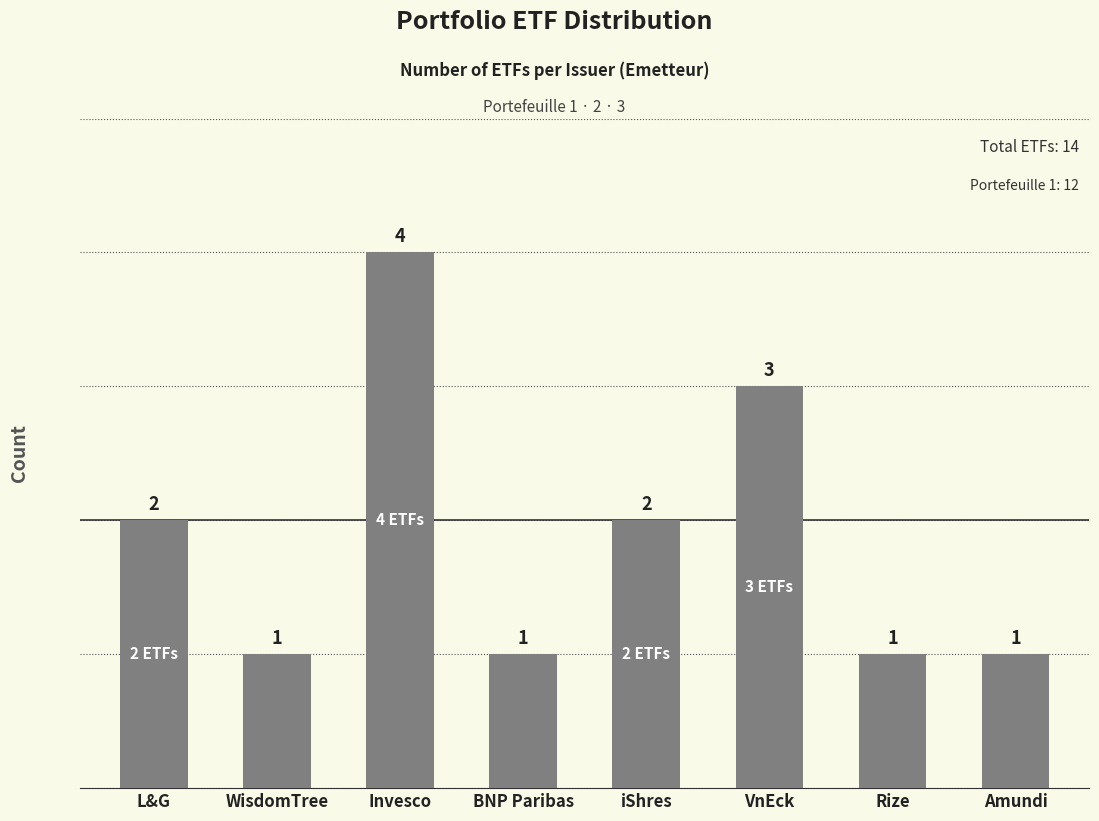

The value at Rize is 0. True or false?

False